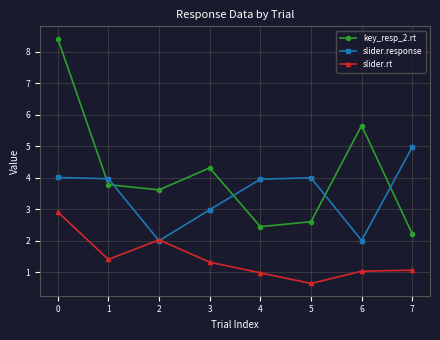

Rank the series at 0 from highest to lowest value.

key_resp_2.rt, slider.response, slider.rt